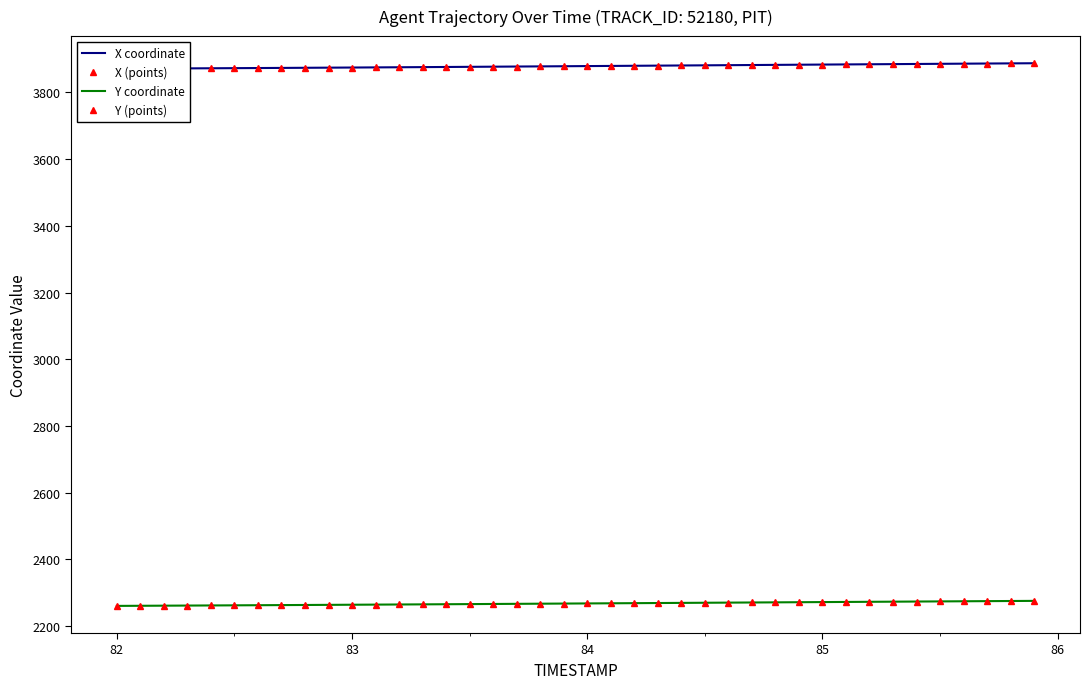

True or false: X (points) has more than 0 interior local peaks.

False